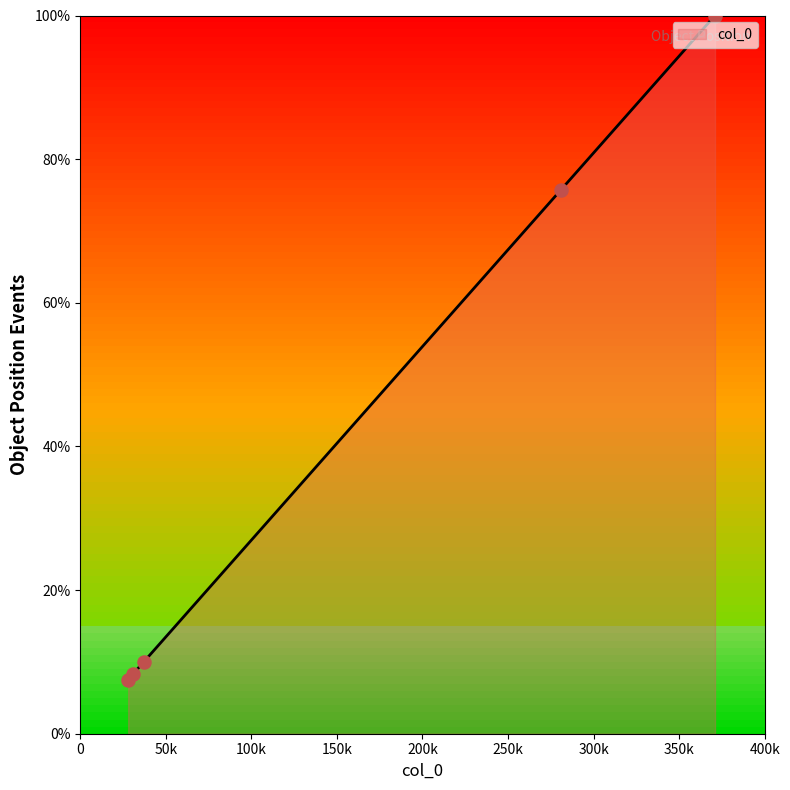

What is the difference between the maximum and minimum values?

92.5